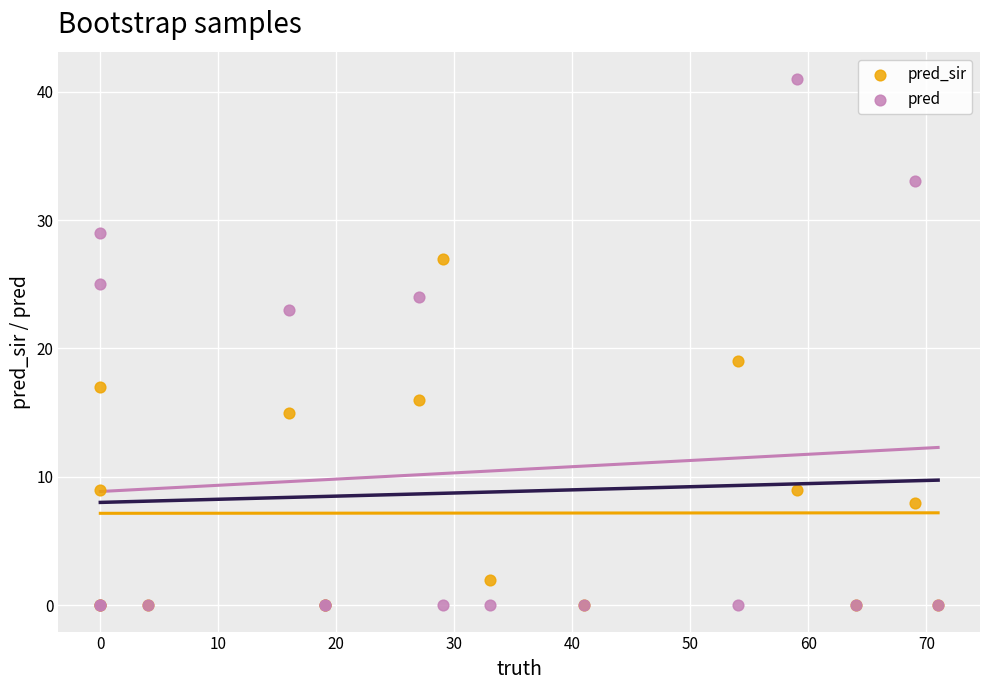

In the pred series, what Y value is closest to 20?

23